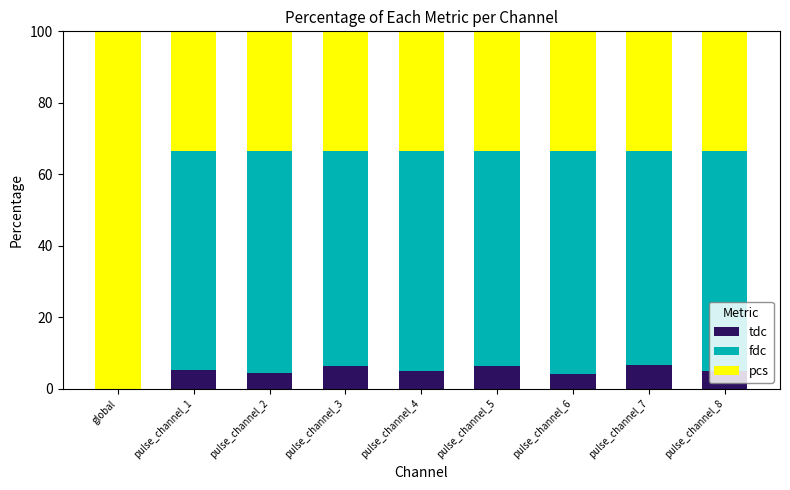

The value of tdc at pulse_channel_2 is 4.4. True or false?

True